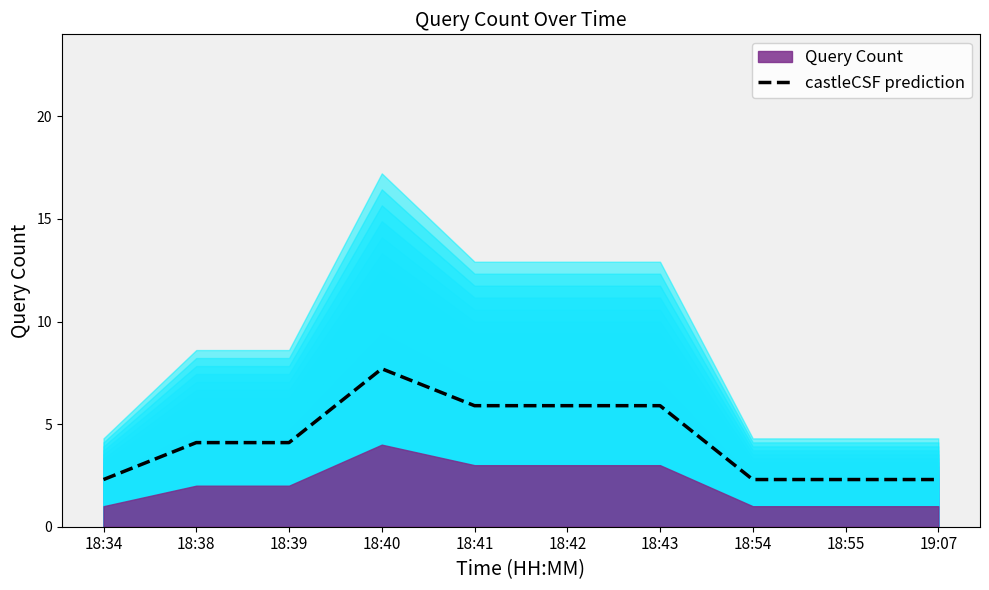

Rank the categories by value from highest to lowest.

18:40, 18:41, 18:42, 18:43, 18:38, 18:39, 18:34, 18:54, 18:55, 19:07